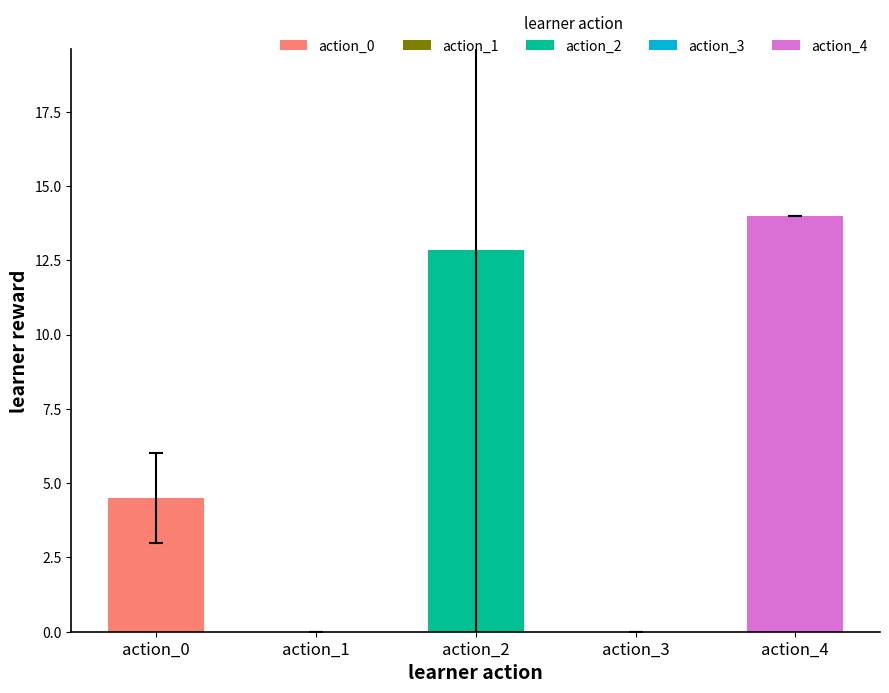

What is the maximum value shown in the chart?

14.0